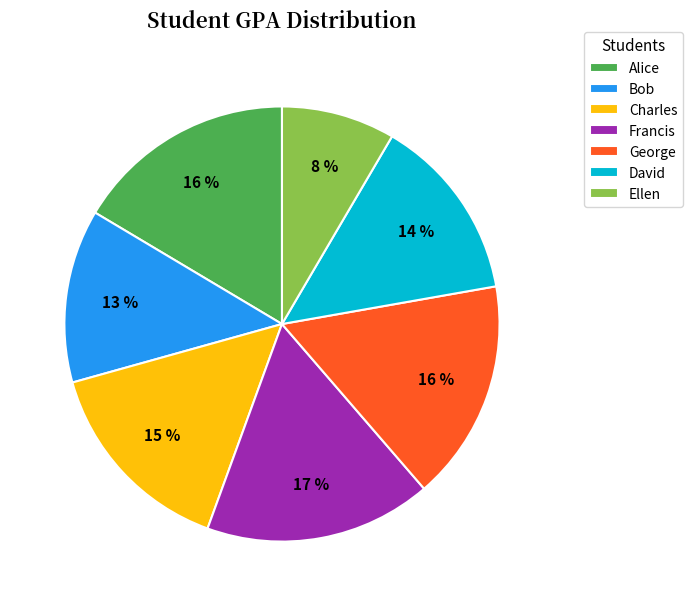

Is it true that Bob is 20% of the pie?

False